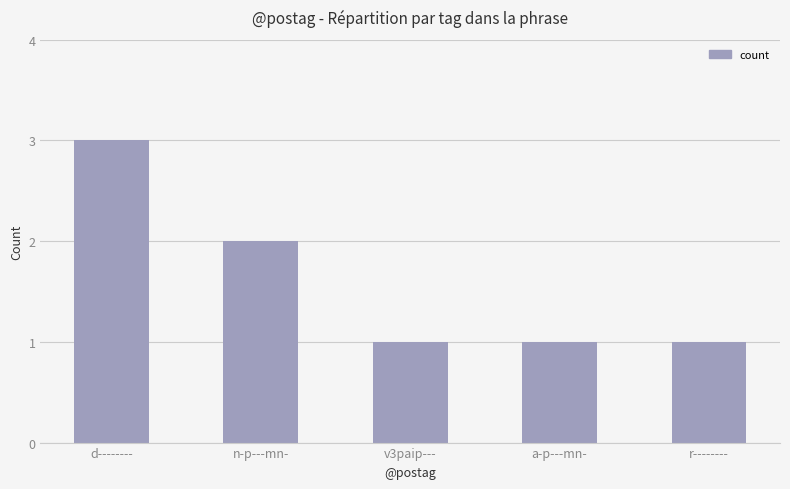

Is it true that the value at r-------- is 0?

False